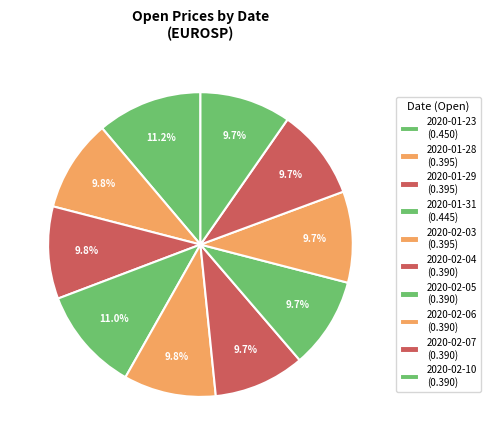

Which category has the biggest portion of the pie?

2020-01-23